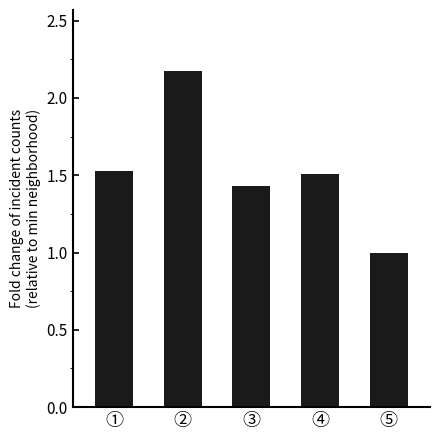

Between ③ and ⑤, which is larger?

③